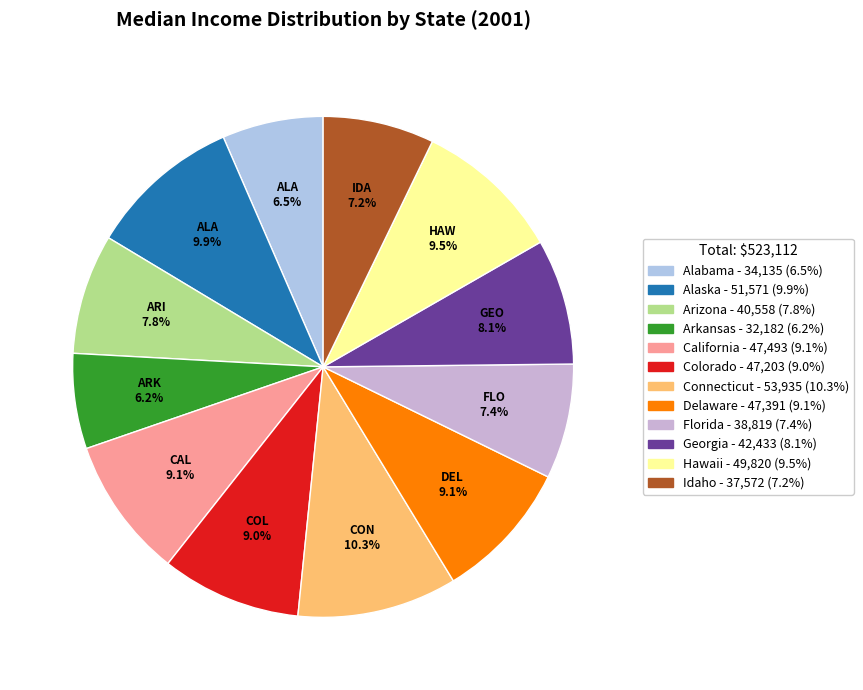

Count the number of slices in the pie.

12